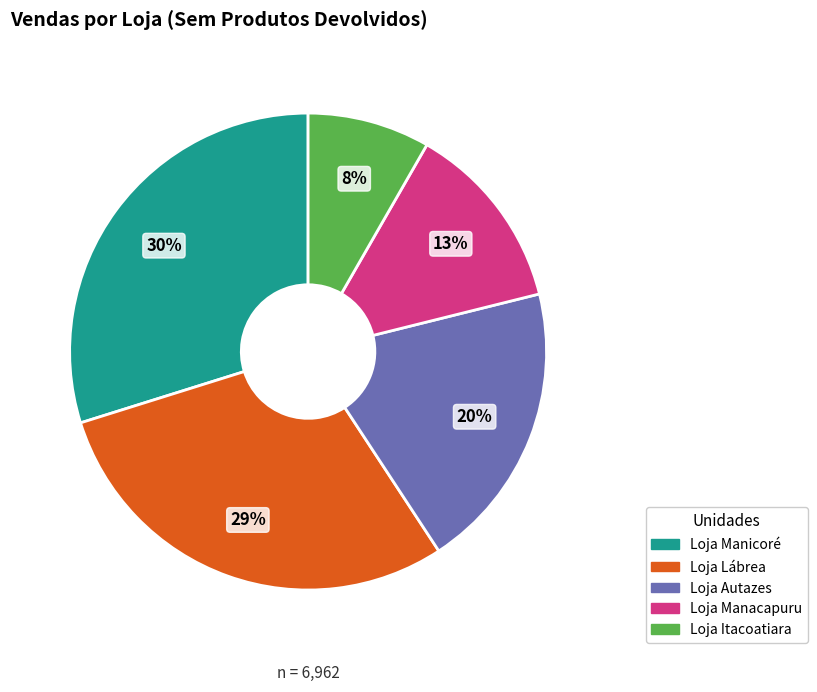

True or false: Loja Autazes accounts for 20% of the total.

True